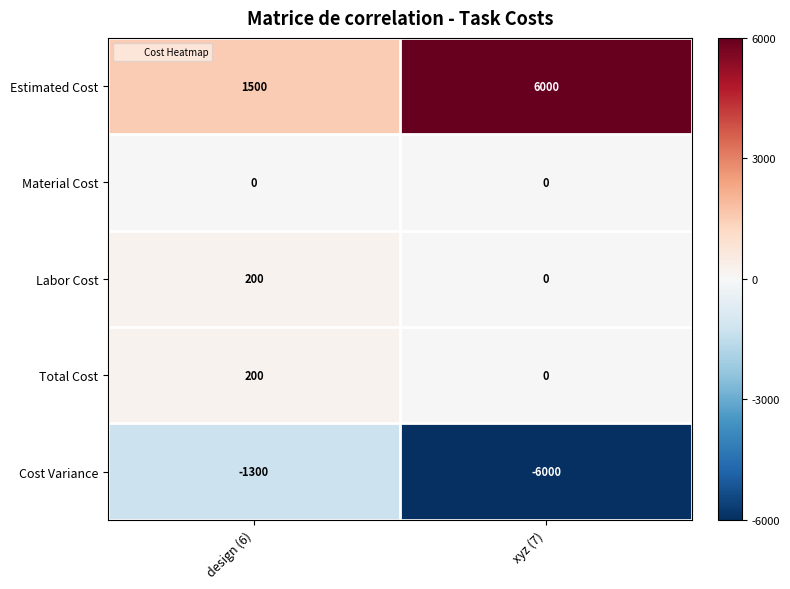

What is the smallest value displayed?

-6000